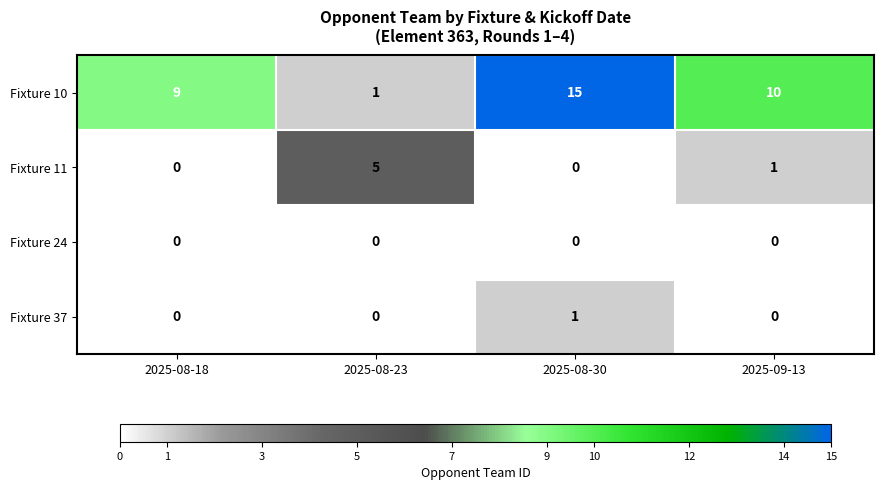

True or false: Fixture 10 has a value of 15 at 2025-08-30.

True